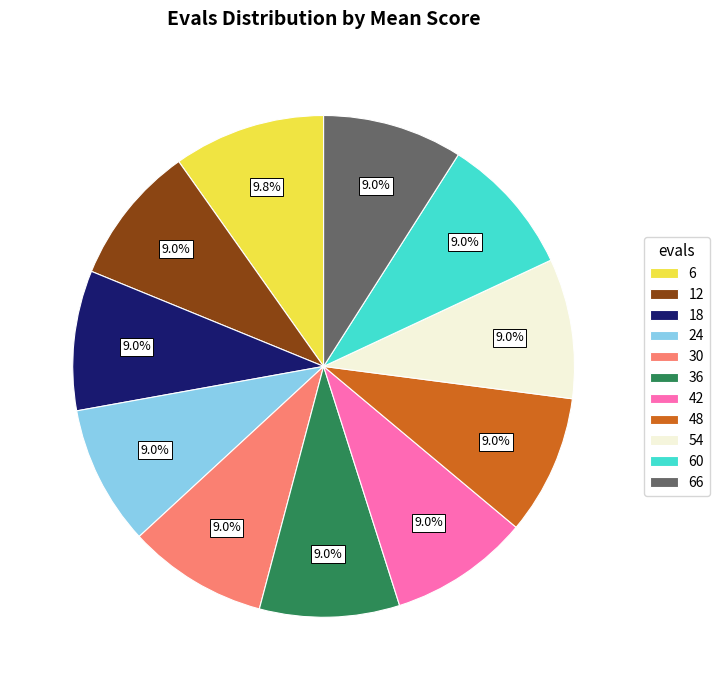

Which category has the biggest portion of the pie?

6